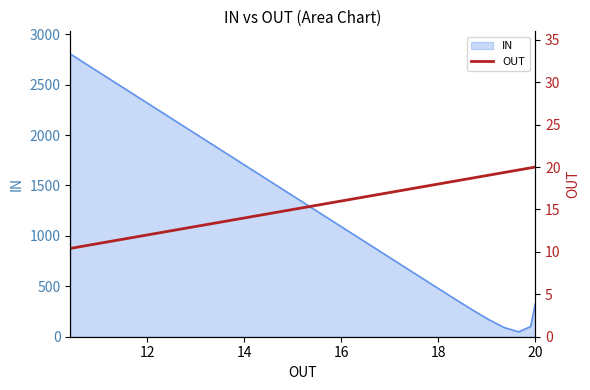

What is the average value?

14.9